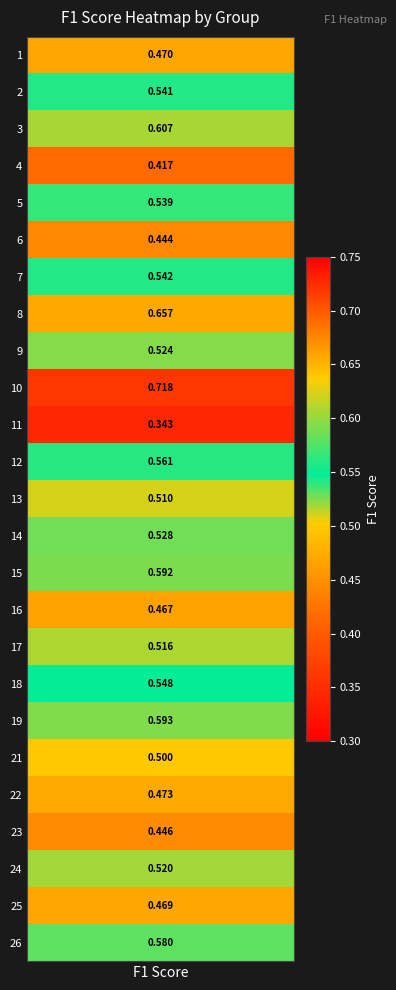

At which category does the chart reach its minimum across all series?

11